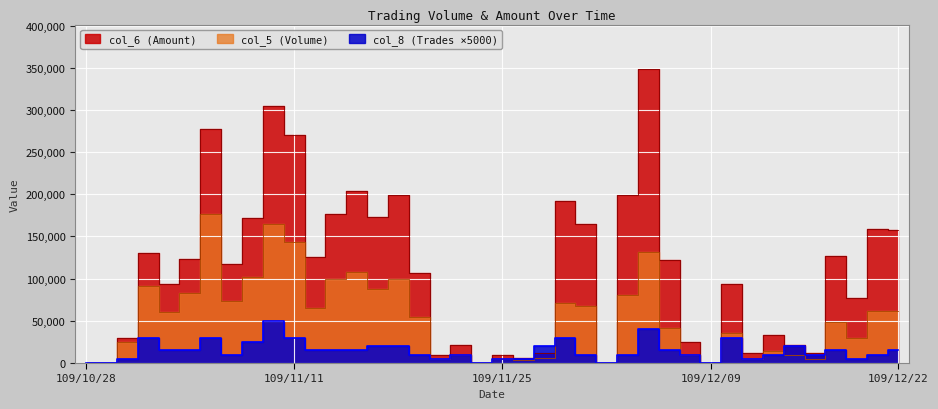

Count the number of categories in the chart.

40